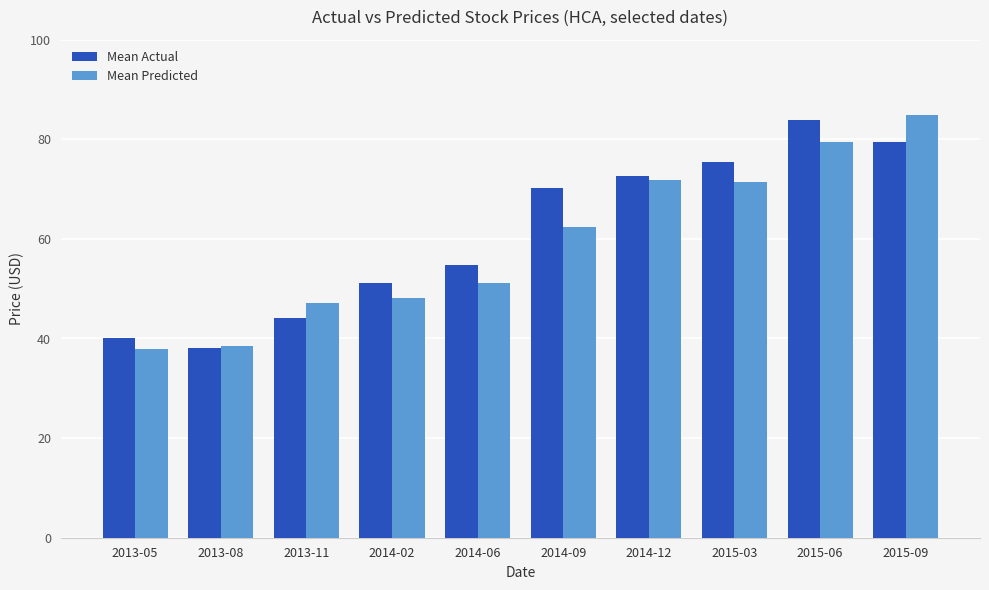

The Mean Predicted series shows 62.4 at 2014-09. True or false?

True